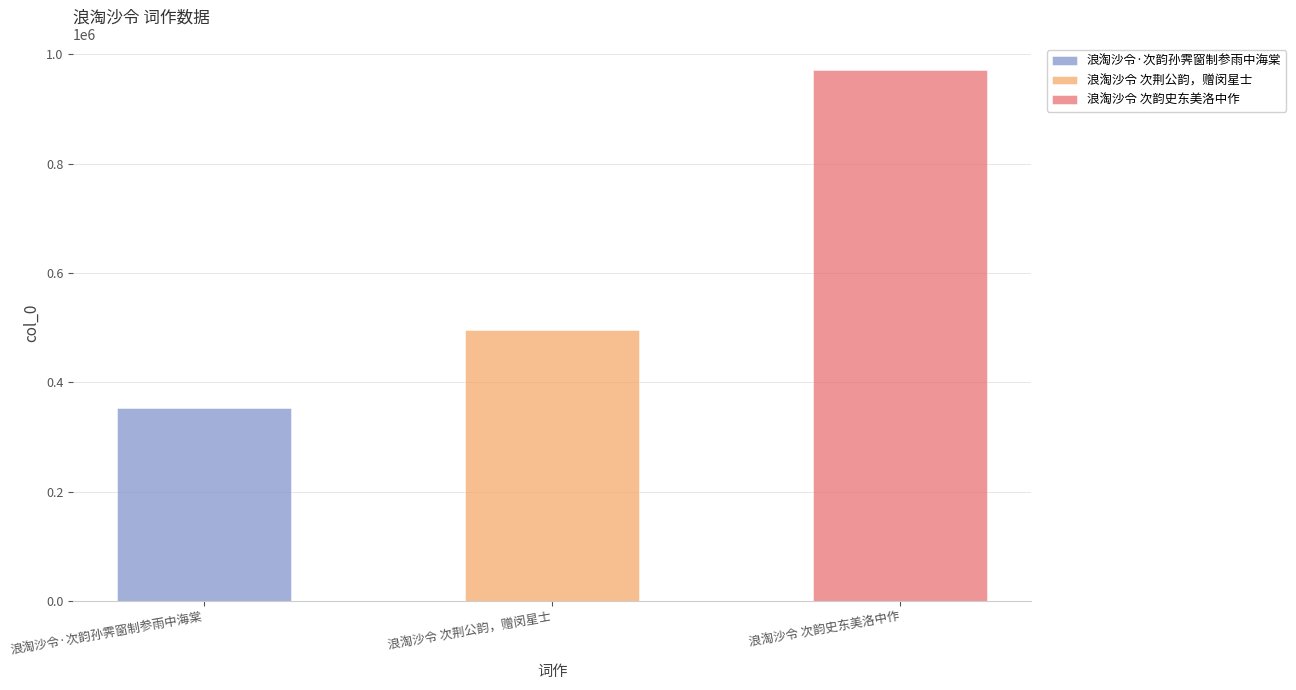

At which category does the chart reach its peak across all series?

浪淘沙令 次韵史东美洛中作